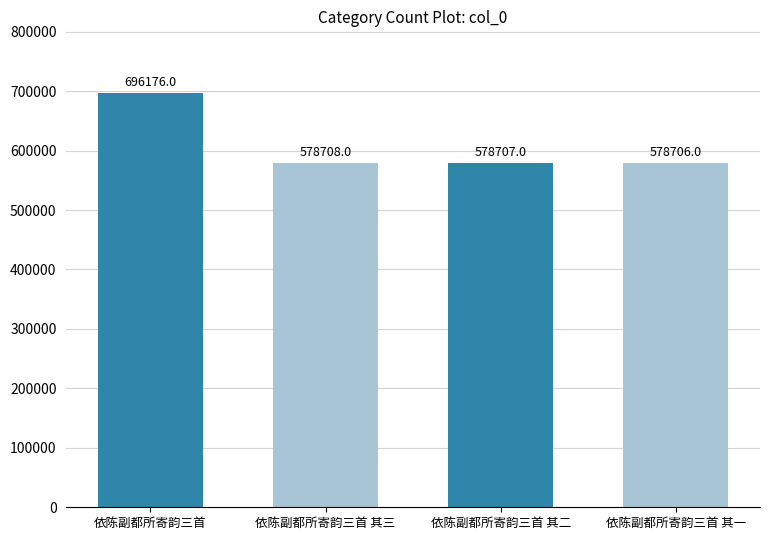

At which label is the value closest to 637441?

依陈副都所寄韵三首 其三